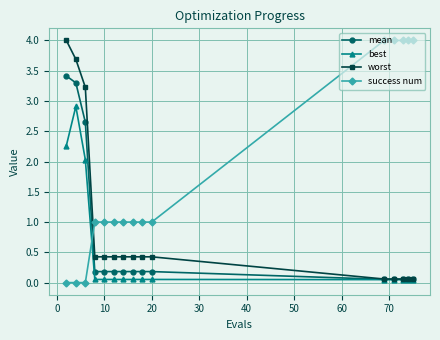

At how many categories does at least one series exceed 0?

15